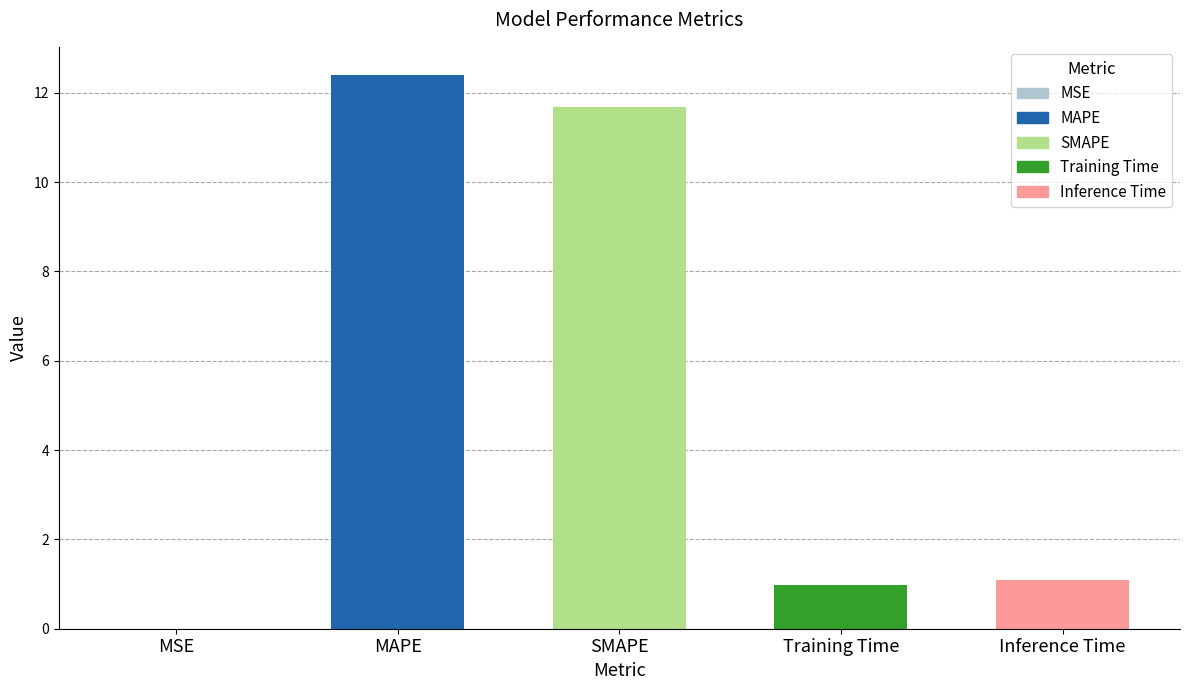

The chart shows a value of 16.5 at SMAPE. True or false?

False